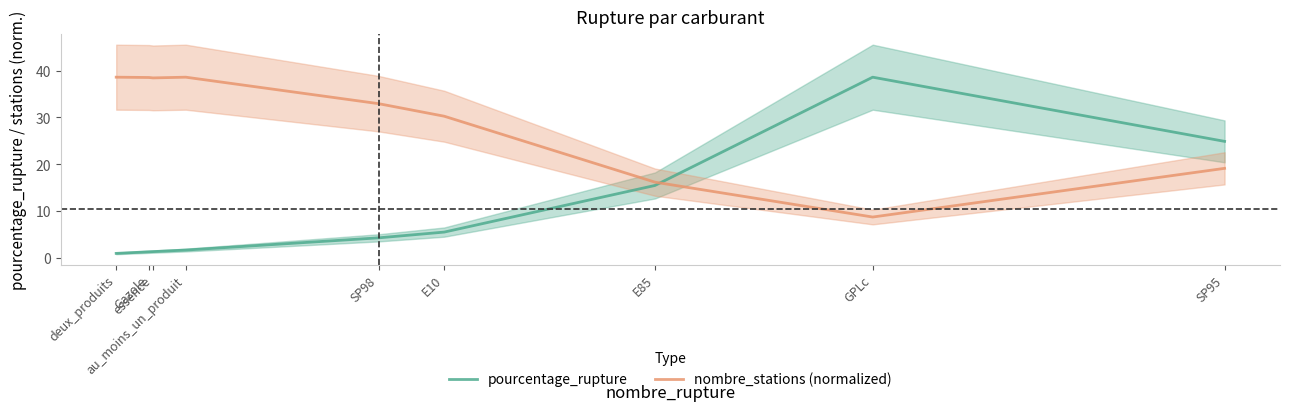

The pourcentage_rupture series shows 24.9 at SP95. True or false?

True